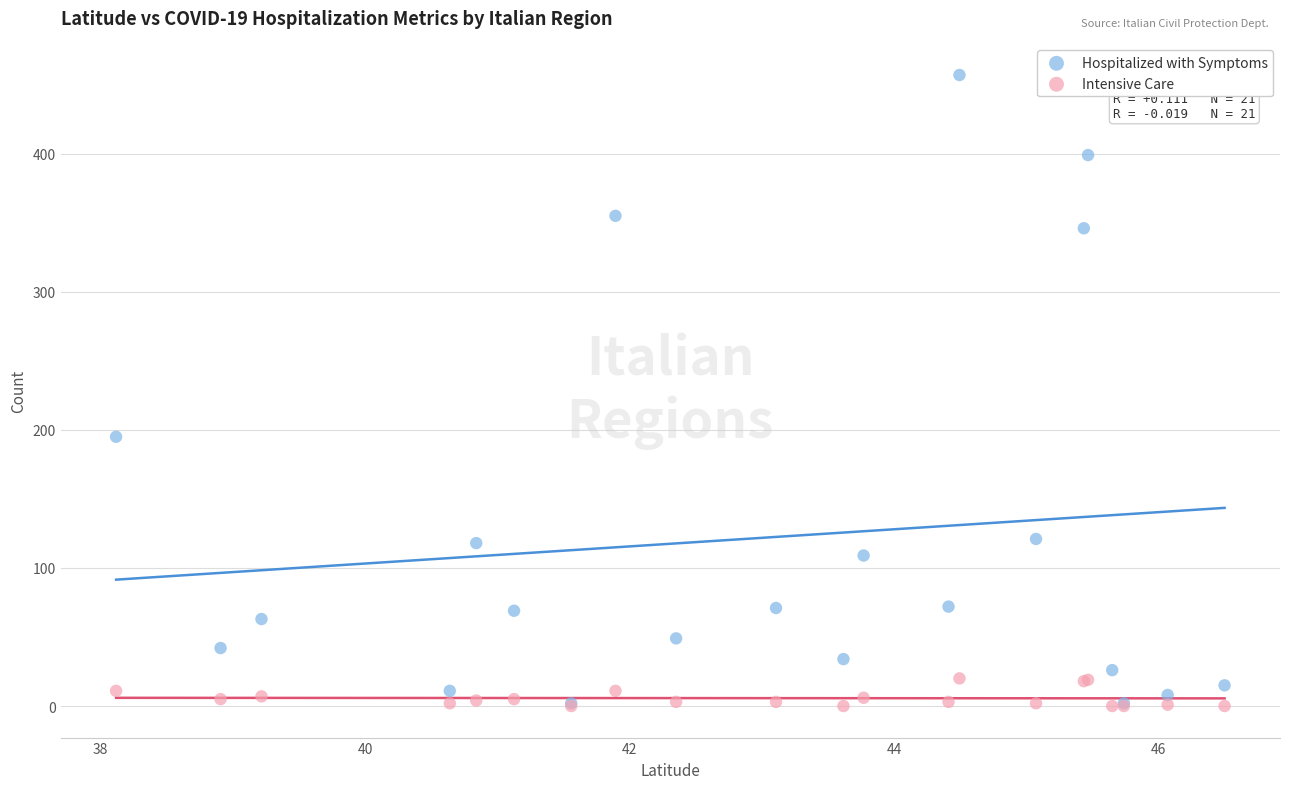

In the Hospitalized with Symptoms series, what Y value is closest to 229?

195